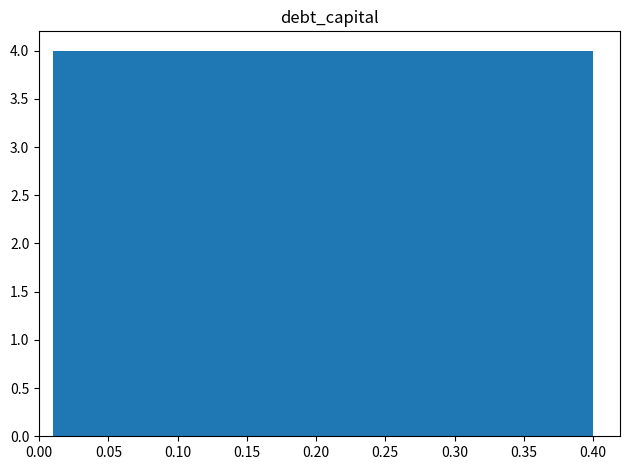

Reading left to right, transcribe this chart: for each bar, give the range it covers on the x-axis and its height. Neither the bar edges nor the heights are printed on the chart, so give them approximately, as read against the axes.

0.010 to 0.049: 4
0.049 to 0.088: 4
0.088 to 0.127: 4
0.127 to 0.166: 4
0.166 to 0.205: 4
0.205 to 0.244: 4
0.244 to 0.283: 4
0.283 to 0.322: 4
0.322 to 0.361: 4
0.361 to 0.400: 4